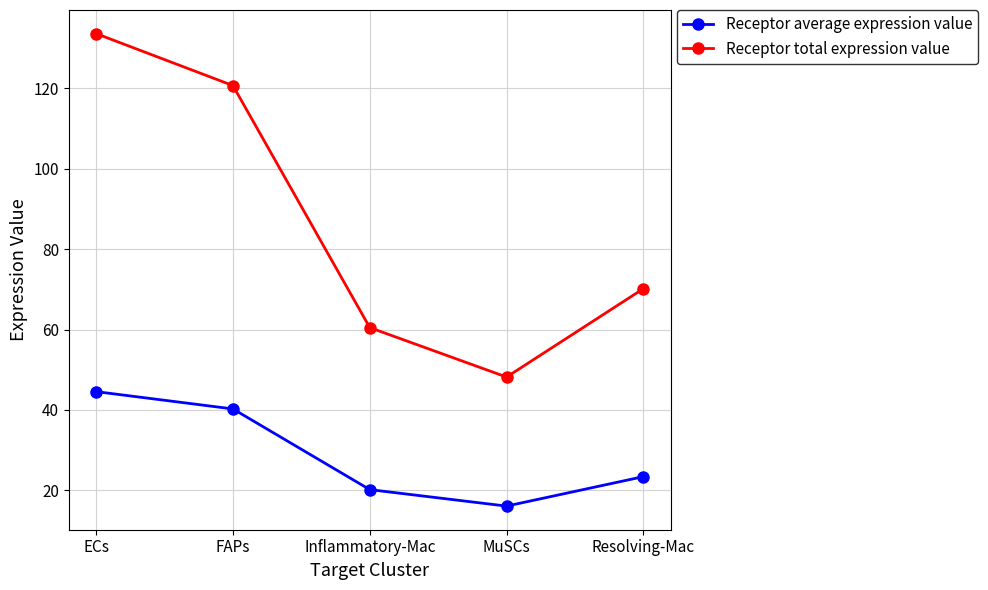

How many interior local valleys does the Receptor average expression value series have?

1